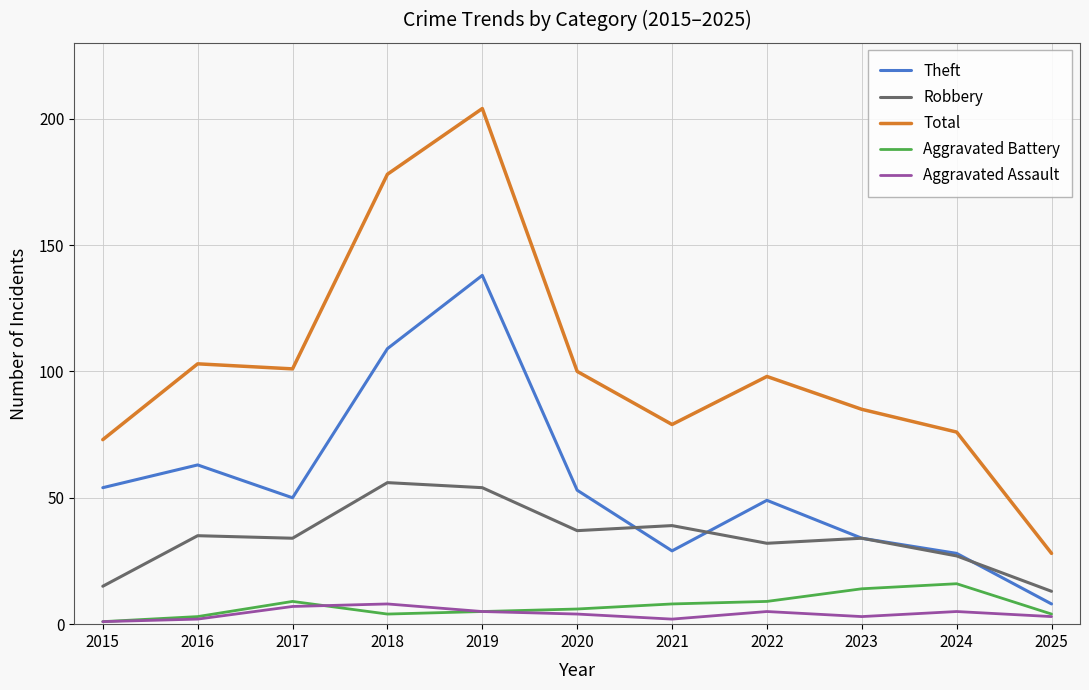

True or false: Total has a value of 28 at 2025.

True